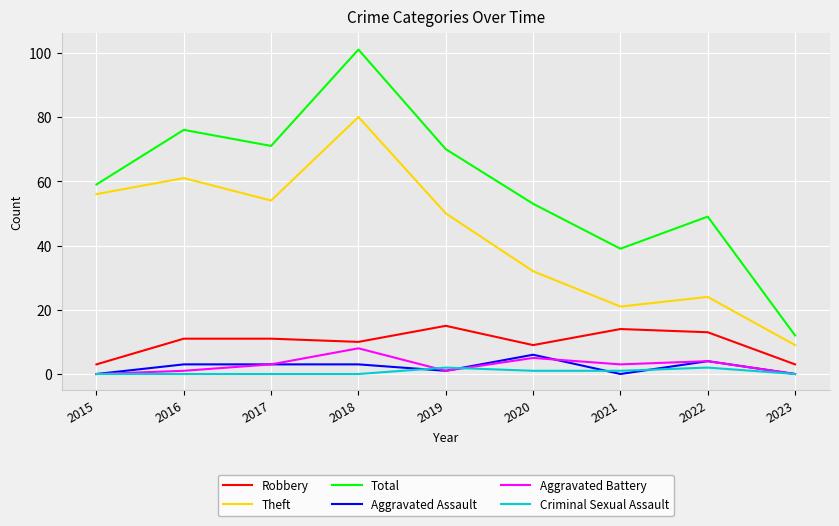

What is the maximum value shown in the chart?

101